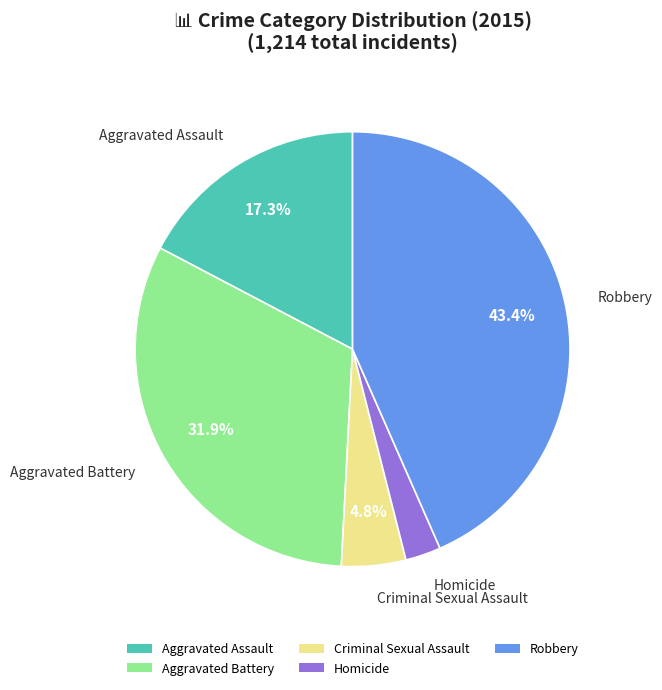

Which slice is the smallest?

Homicide